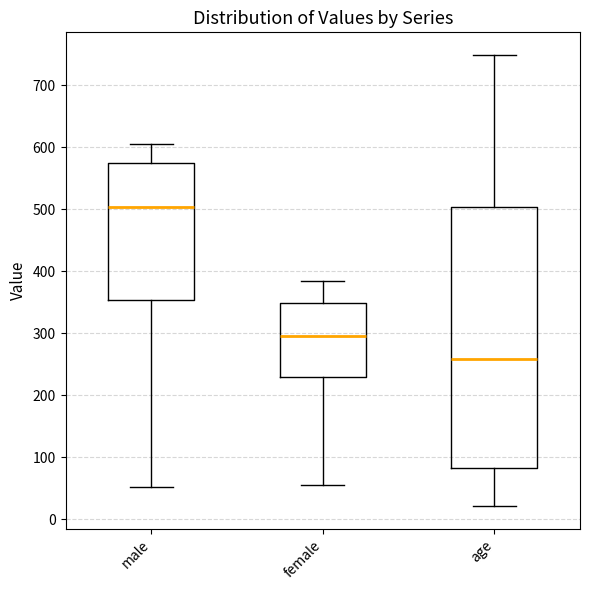

Where is the upper edge of the box for age on the y-axis? The values are not printed on the chart, so give them approximately, as read against the axis.

500